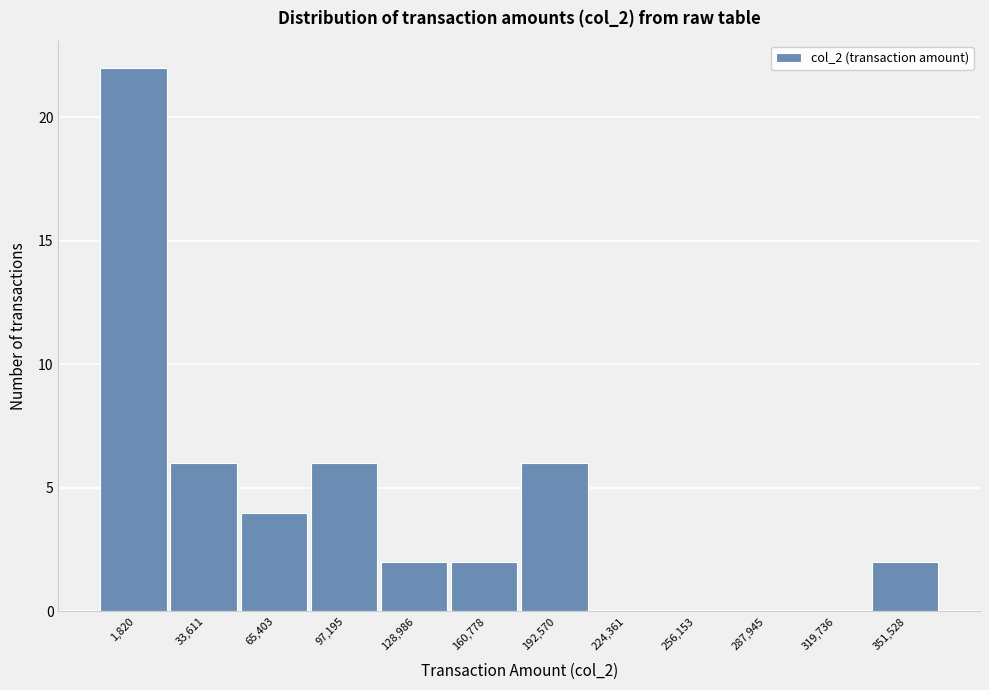

Reading left to right, extract all data points from this chart.

1,820=22	33,611=6	65,403=4	97,195=6	128,986=2	160,778=2	192,570=6	224,361=0	256,153=0	287,945=0	319,736=0	351,528=2